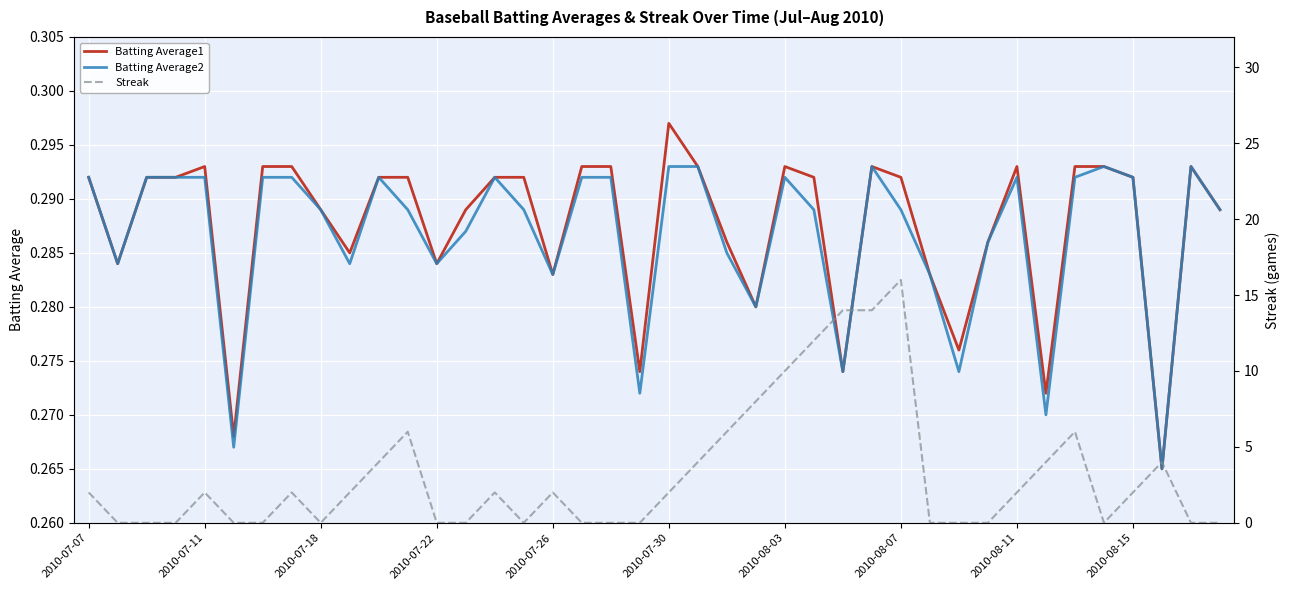

Is it true that Batting Average1 equals 0.4 at 2010-07-18?

False